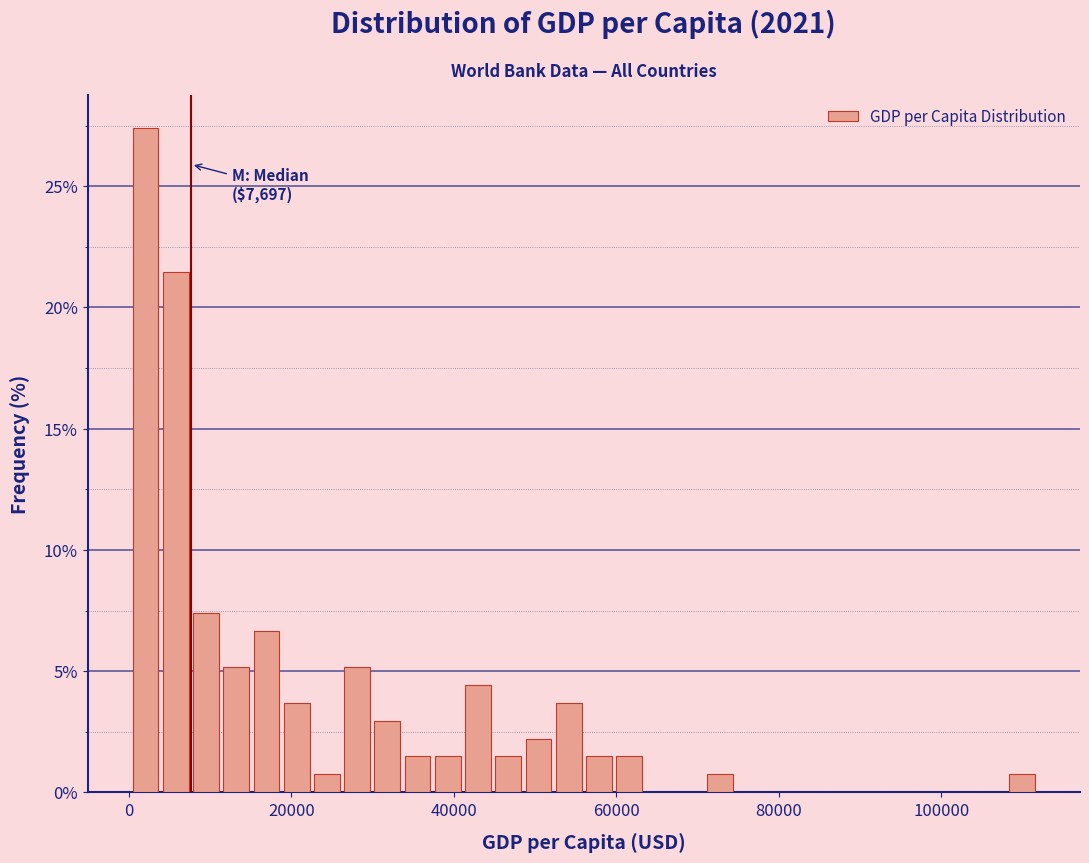

Read against the x-axis, roughly where is the centre of the tallest bar?

2000